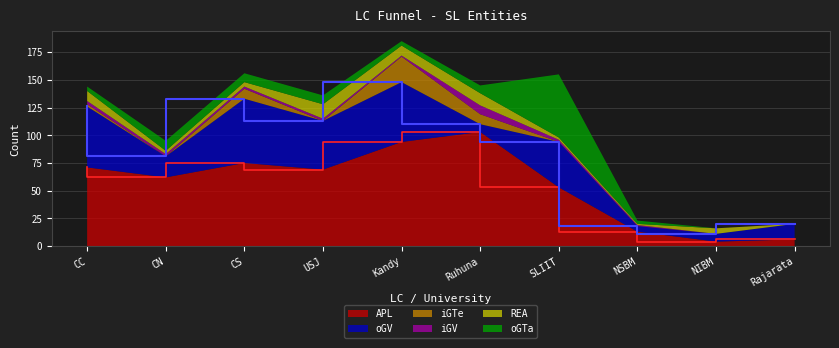

Reading left to right, extract all data points from this chart.

APL: 71	62	75	69	94	103	53	13	4	6
oGV: 55	19	58	44	54	7	41	5	7	14
iGTe: 2	0	9	0	23	9	0	0	0	0
iGV: 3	2	2	2	1	8	2	1	0	0
REA: 9	3	4	13	9	11	2	1	5	0
oGTa: 4	9	8	8	4	7	57	3	0	0